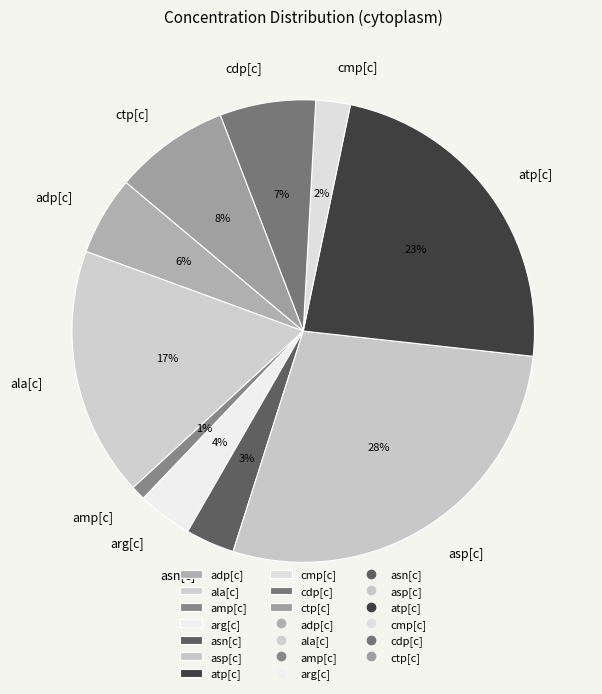

Which category has the smallest portion of the pie?

amp[c]